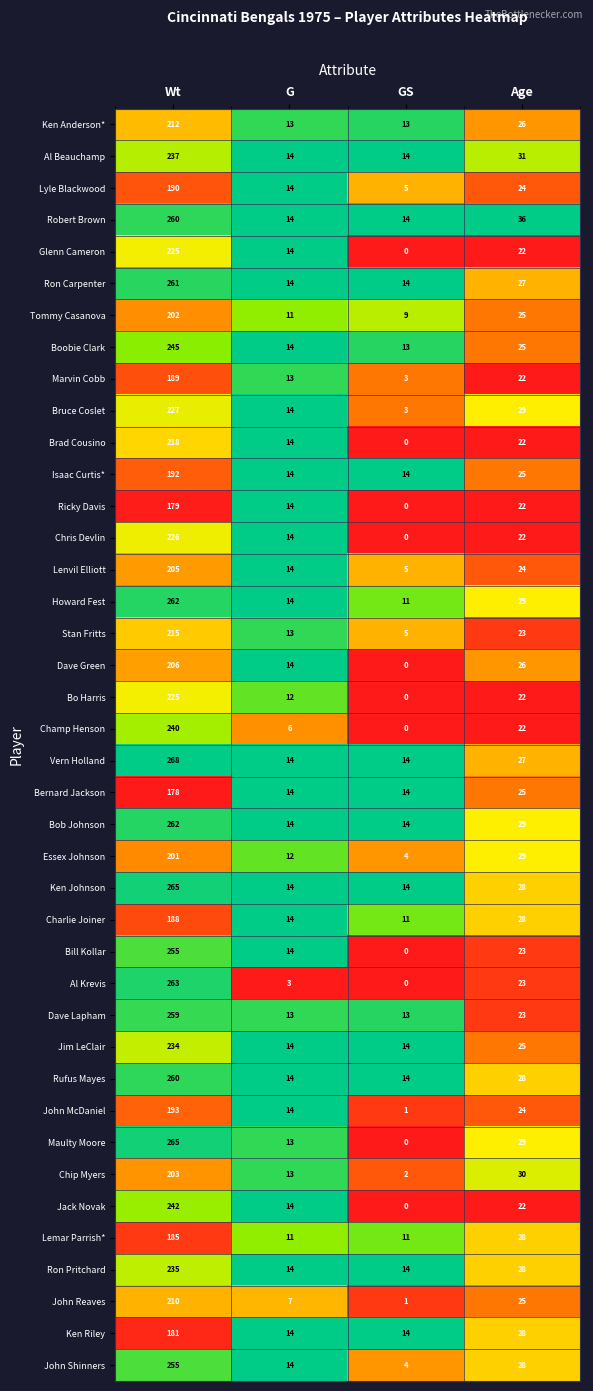

Which series has the widest spread of values?

Maulty Moore